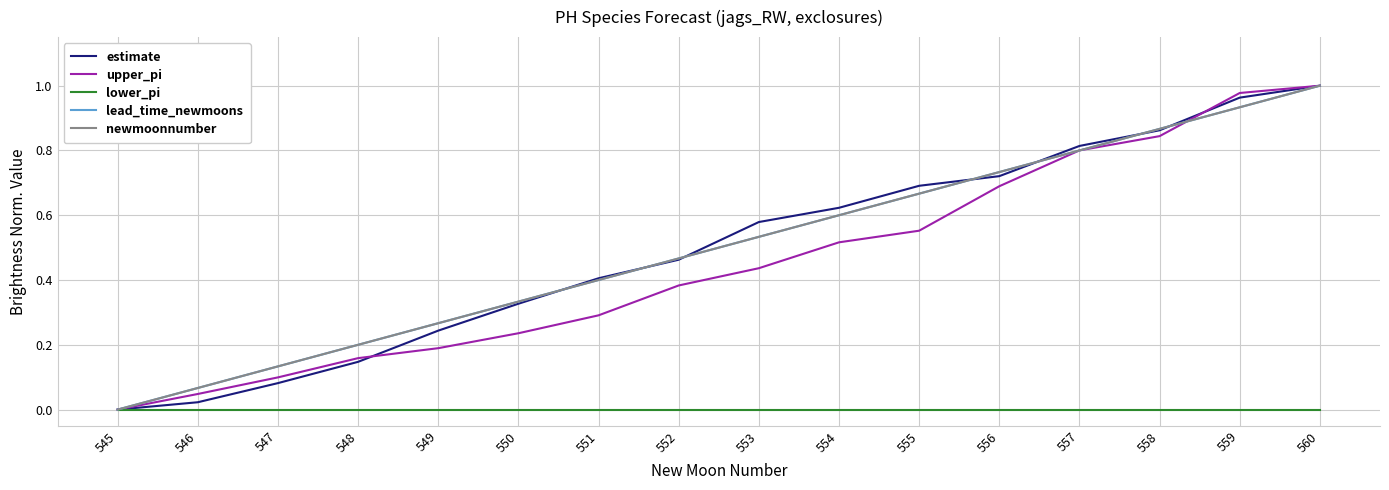

True or false: lower_pi and estimate intersect in this chart.

False